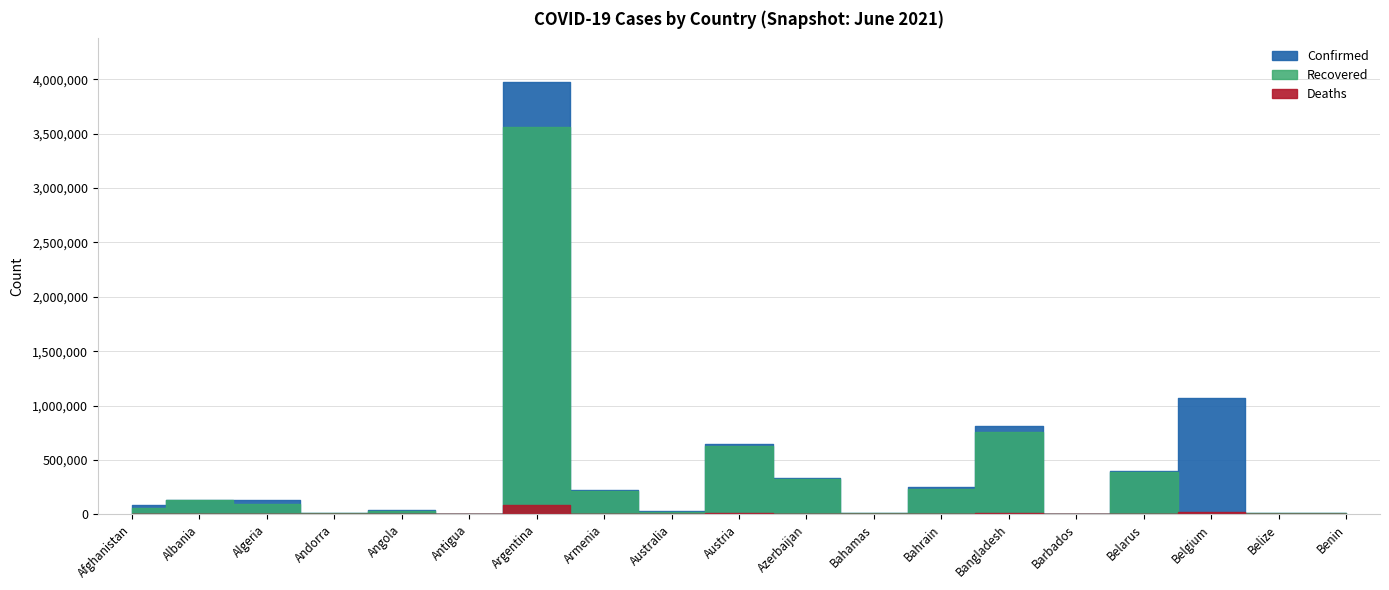

Between Armenia and Azerbaijan, which series saw the biggest shift?

Recovered